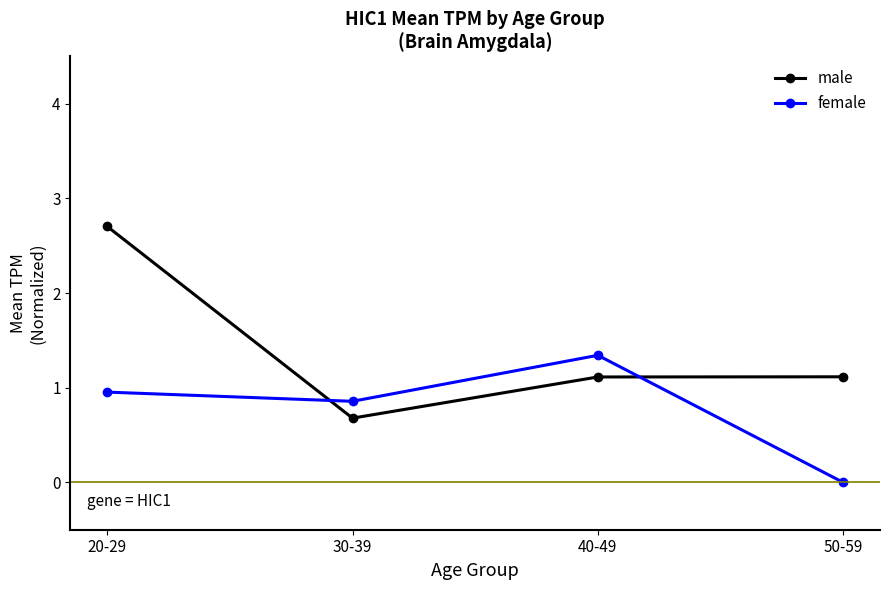

In female, how many points are lower than both neighbors (excluding endpoints)?

1